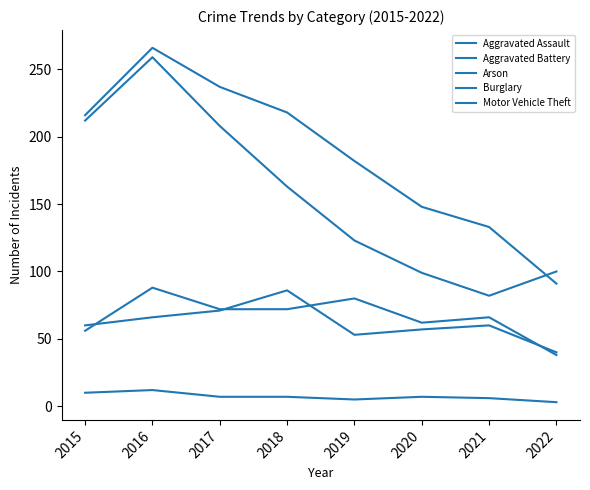

Rank the series by their maximum value, from highest to lowest.

Burglary, Motor Vehicle Theft, Aggravated Assault, Aggravated Battery, Arson